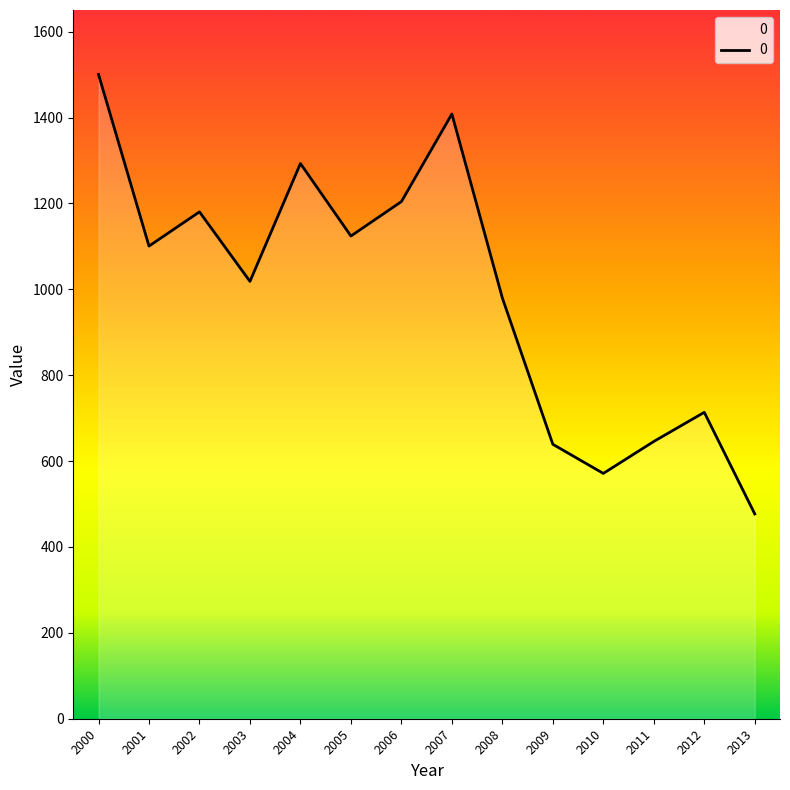

How many distinct data groups are displayed?

1